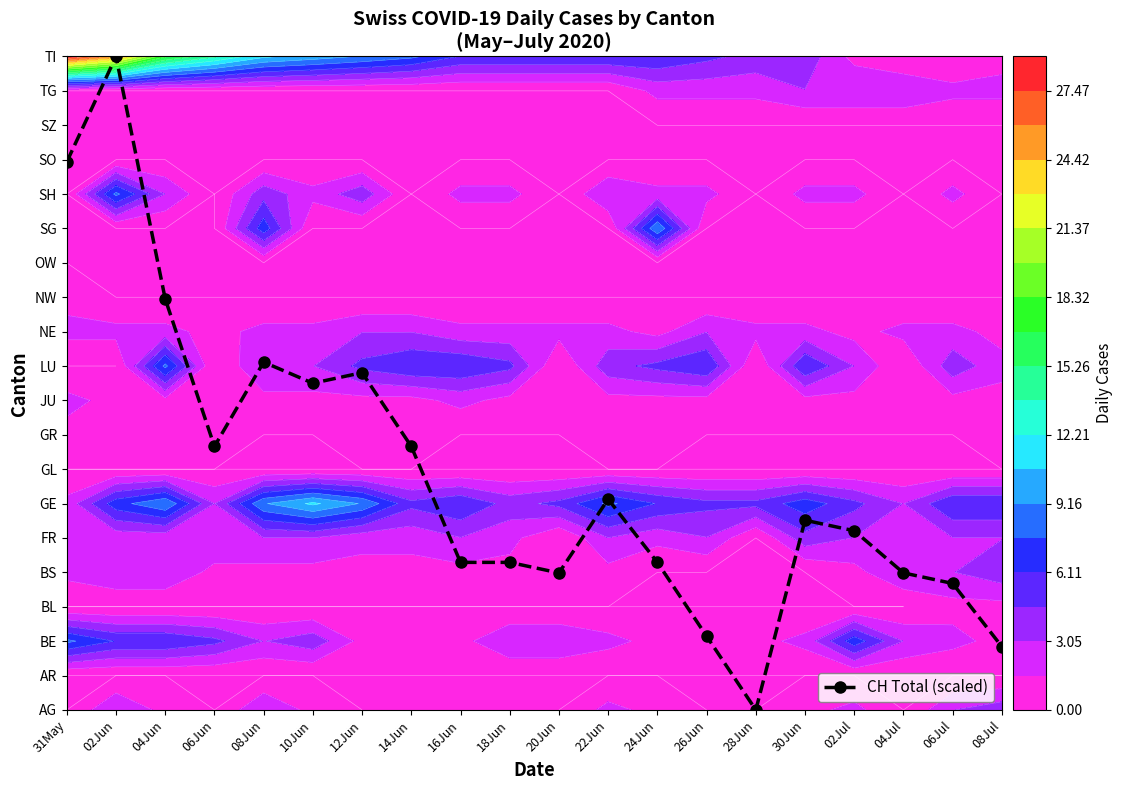

List the labels in order of value, largest first.

02Jun, 31May, 04Jun, 08Jun, 12Jun, 10Jun, 06Jun, 14Jun, 22Jun, 30Jun, 02Jul, 16Jun, 18Jun, 24Jun, 20Jun, 04Jul, 06Jul, 26Jun, 08Jul, 28Jun